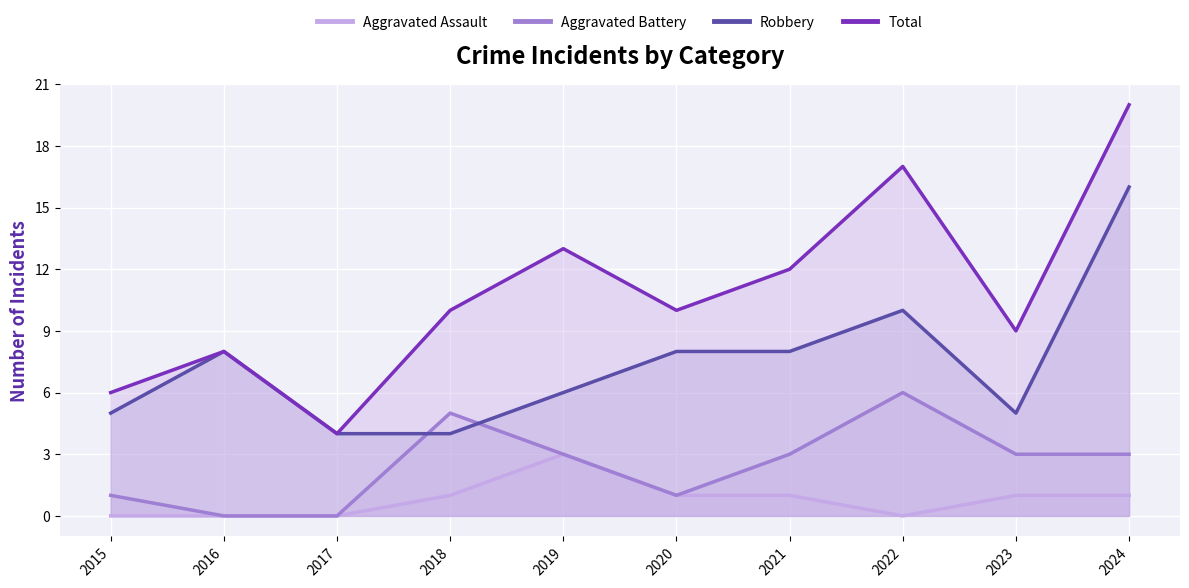

Where is the first local minimum for Aggravated Assault?

2022